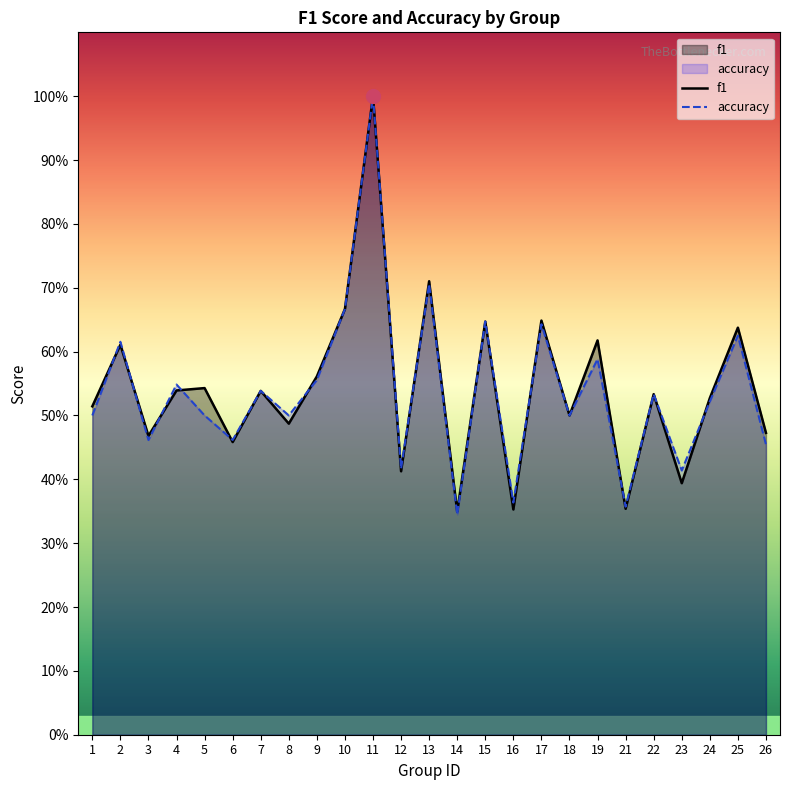

Which category has the lowest value in the f1 series?

14